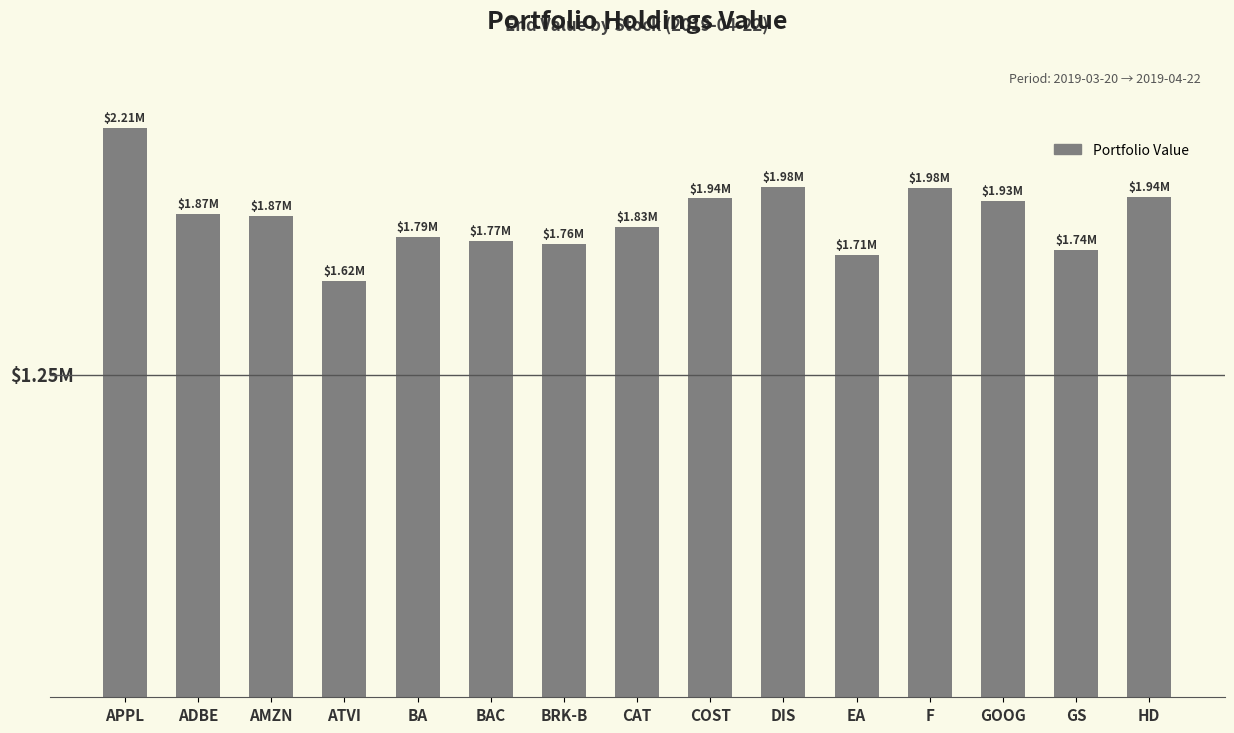

Where does the data first go above 1868436?

APPL